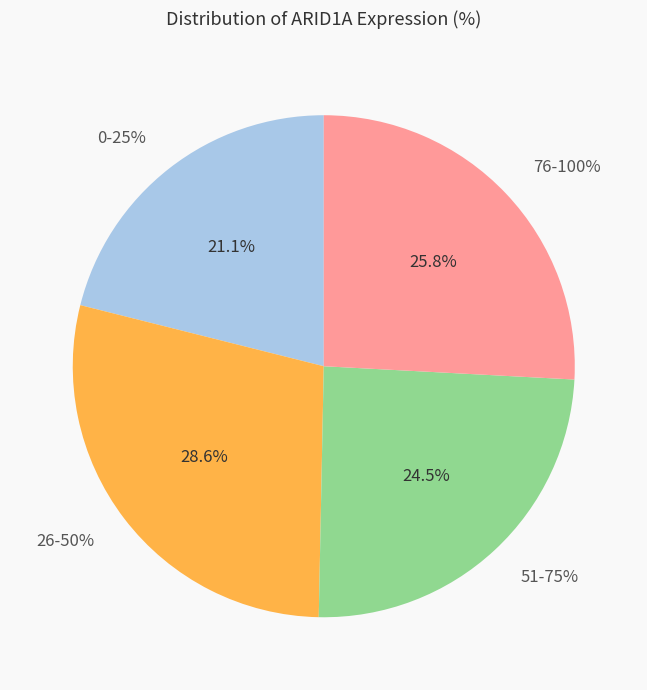

True or false: 186481 accounts for 18% of the total.

False